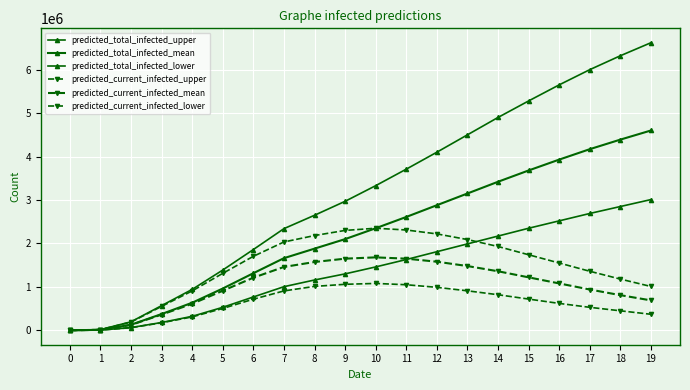

Which has a higher value, 3 or 12?

12